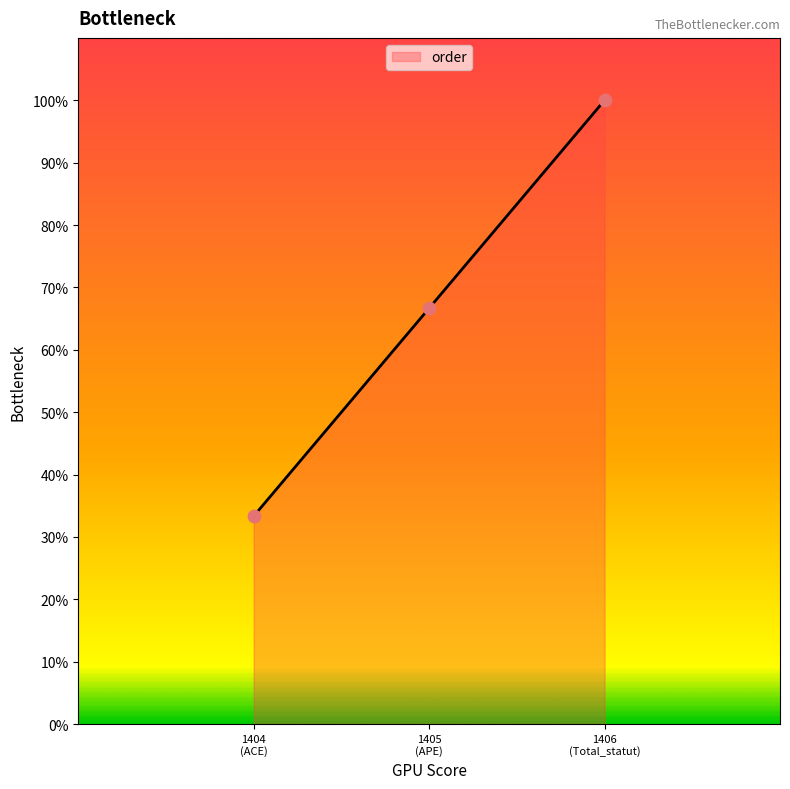

What is the difference between the maximum and second lowest values?

33.3